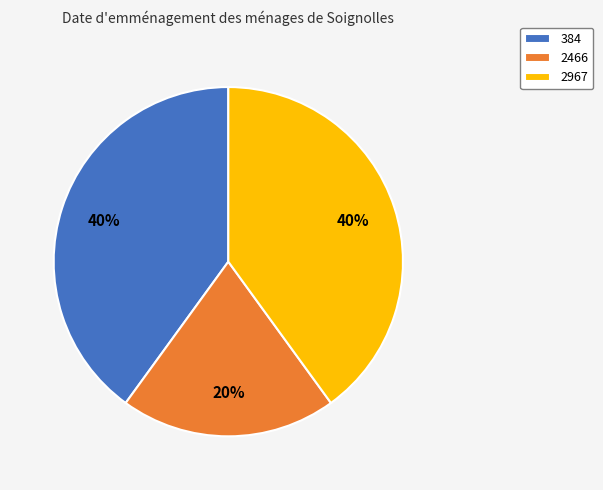

What percentage is the 384 slice, to the nearest percent?

40%